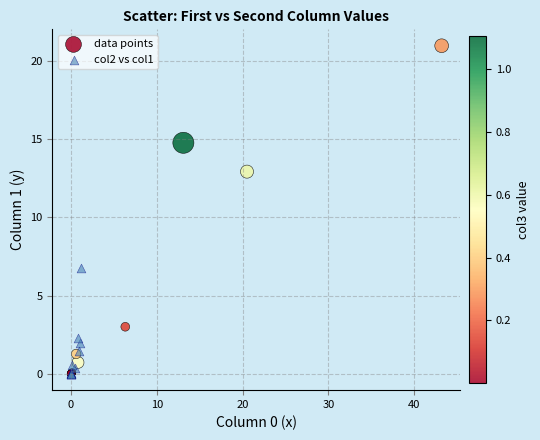

Which series reaches the maximum Y coordinate?

data points